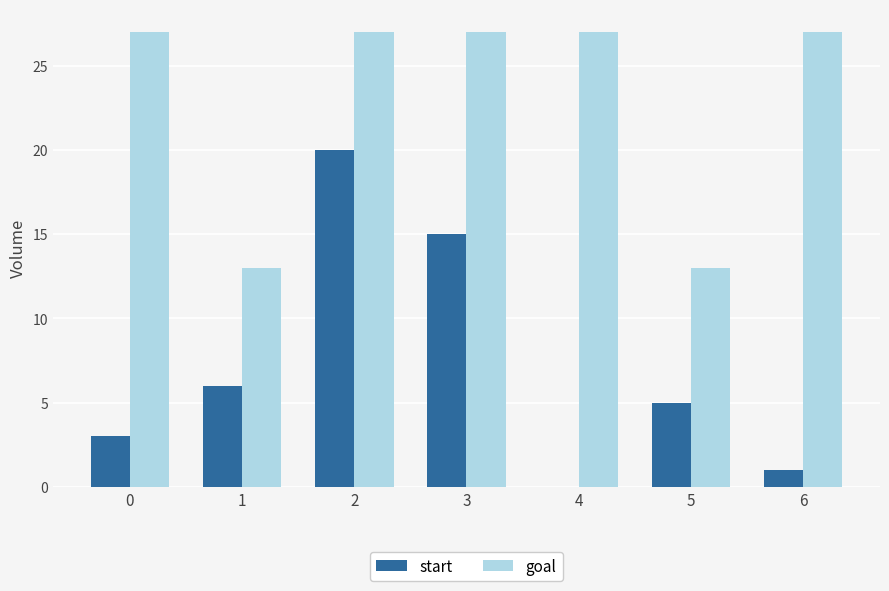

What are all the series names shown in the legend?

start, goal